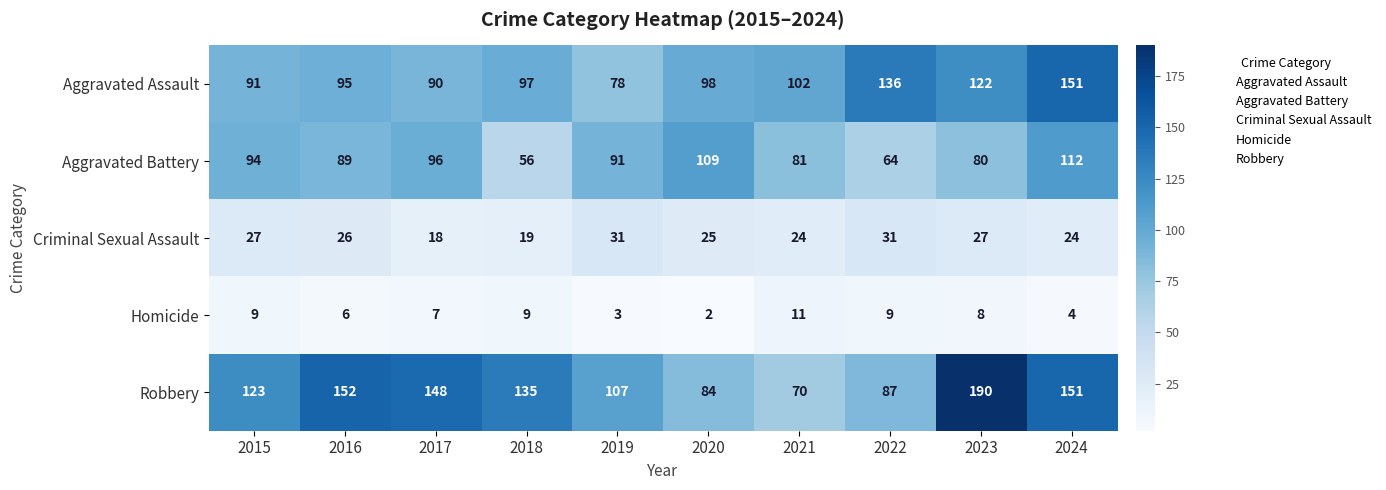

Rank the series by their average value, from highest to lowest.

Robbery, Aggravated Assault, Aggravated Battery, Criminal Sexual Assault, Homicide